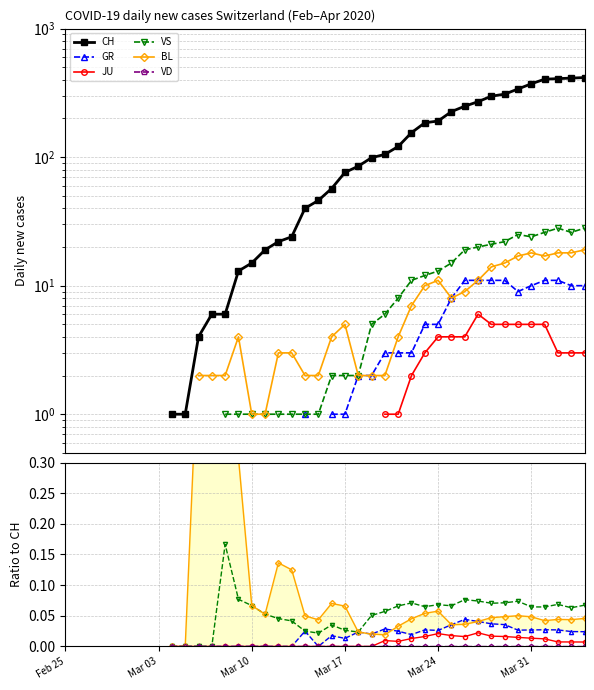

What position from the right is Mar 31?

5